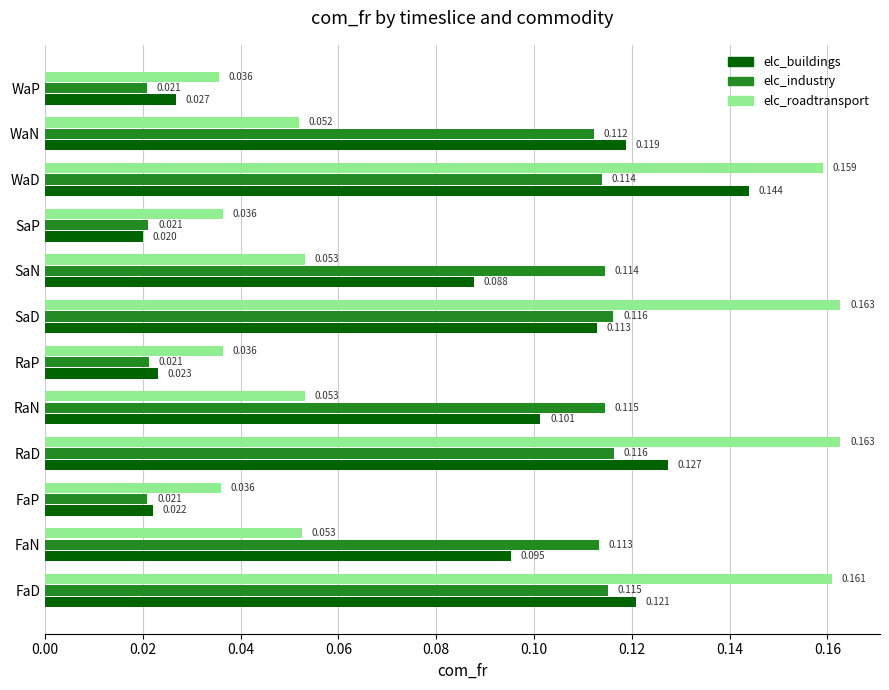

Is the value of elc_industry at FaP greater than the value of elc_buildings at WaP?

No